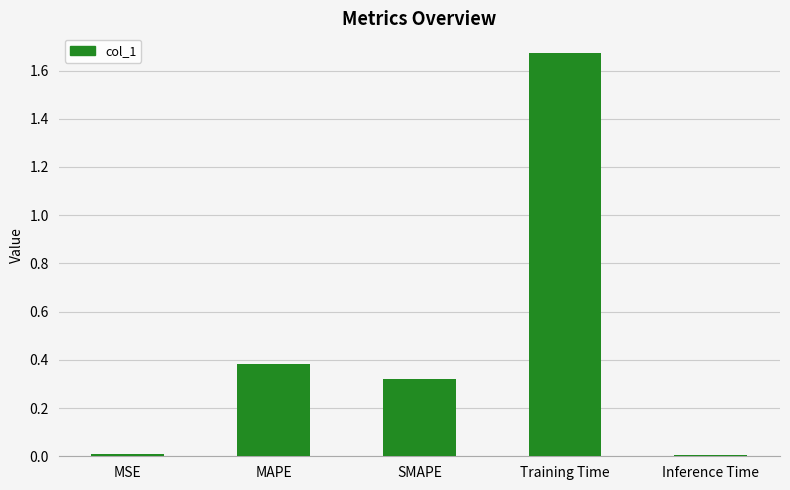

What is the label of the 3rd bar from the left?

SMAPE